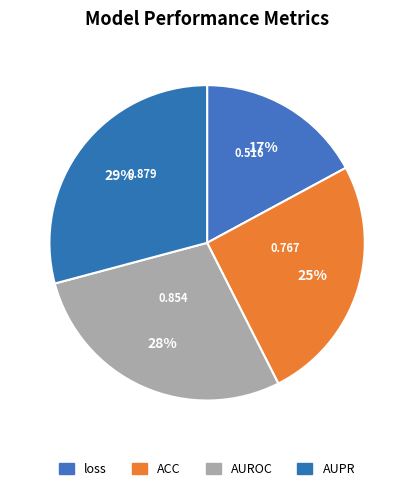

Combined, do AUROC and loss account for over 50%?

No